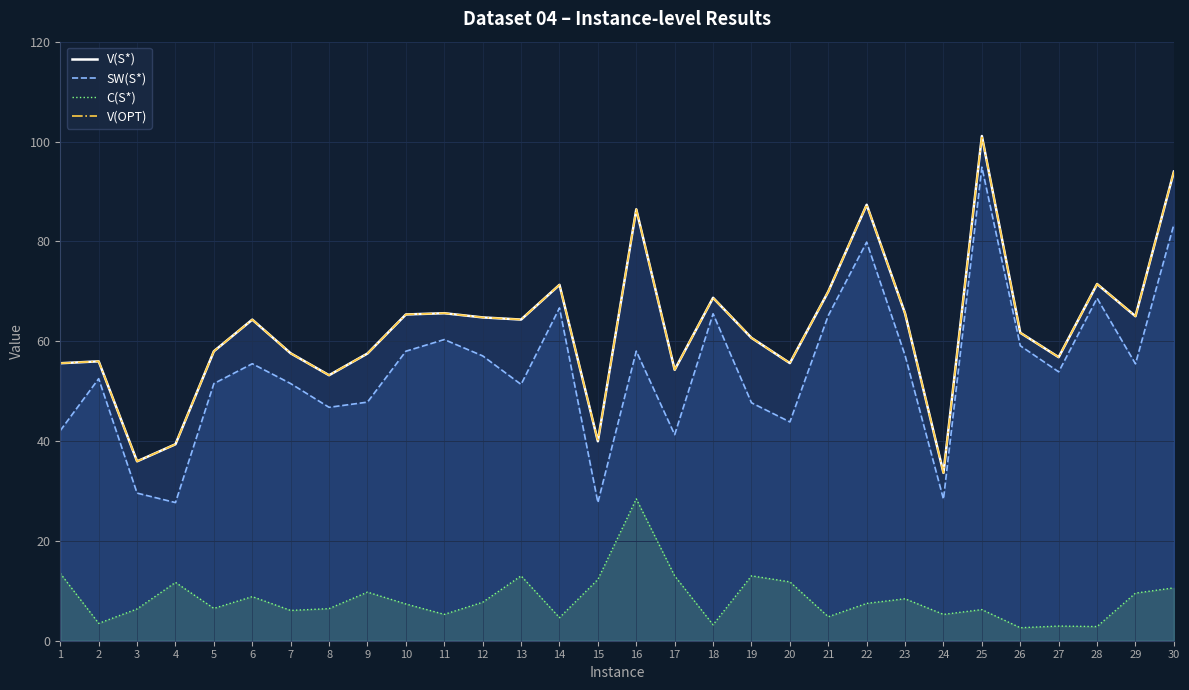

Reading left to right, list all the values displayed in this chart.

V(S*): 55.6	56.0	35.9	39.4	58.0	64.3	57.6	53.2	57.5	65.4	65.6	64.8	64.3	71.3	40.0	86.4	54.3	68.7	60.7	55.6	69.9	87.3	65.6	33.6	101.1	61.7	56.8	71.5	65.0	94.0
SW(S*): 42.1	52.5	29.6	27.7	51.5	55.5	51.5	46.8	47.8	58.0	60.3	57.1	51.3	66.7	27.7	58.0	41.3	65.5	47.7	43.8	65.1	79.9	57.1	28.4	94.9	59.1	53.9	68.6	55.5	83.4
C(S*): 13.5	3.5	6.4	11.7	6.5	8.8	6.1	6.4	9.7	7.4	5.3	7.7	13.0	4.6	12.3	28.4	13.0	3.2	13.0	11.8	4.8	7.5	8.4	5.3	6.2	2.6	2.9	2.8	9.5	10.6
V(OPT): 55.6	56.0	35.9	39.4	58.0	64.3	57.6	53.2	57.5	65.4	65.6	64.8	64.3	71.3	40.0	86.4	54.3	68.7	60.7	55.6	69.9	87.3	65.6	33.6	101.1	61.7	56.8	71.5	65.0	94.0